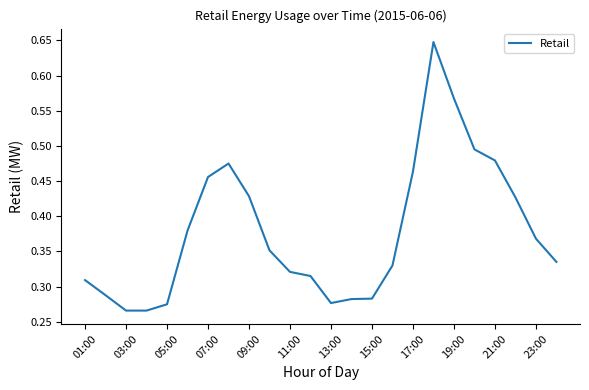

Is it true that the value at 13:00 is 0.4?

False